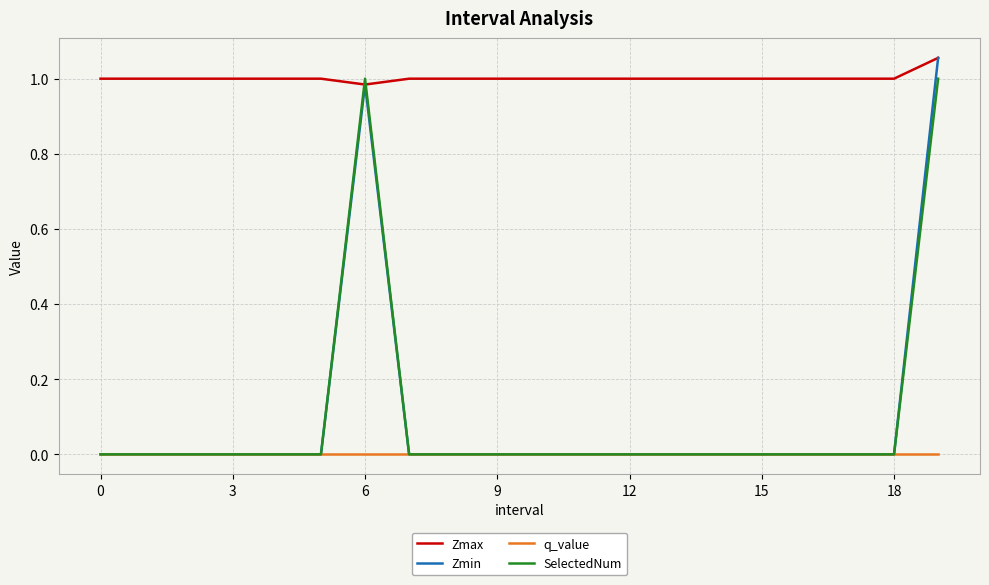

Which series has the widest spread of values?

Zmin